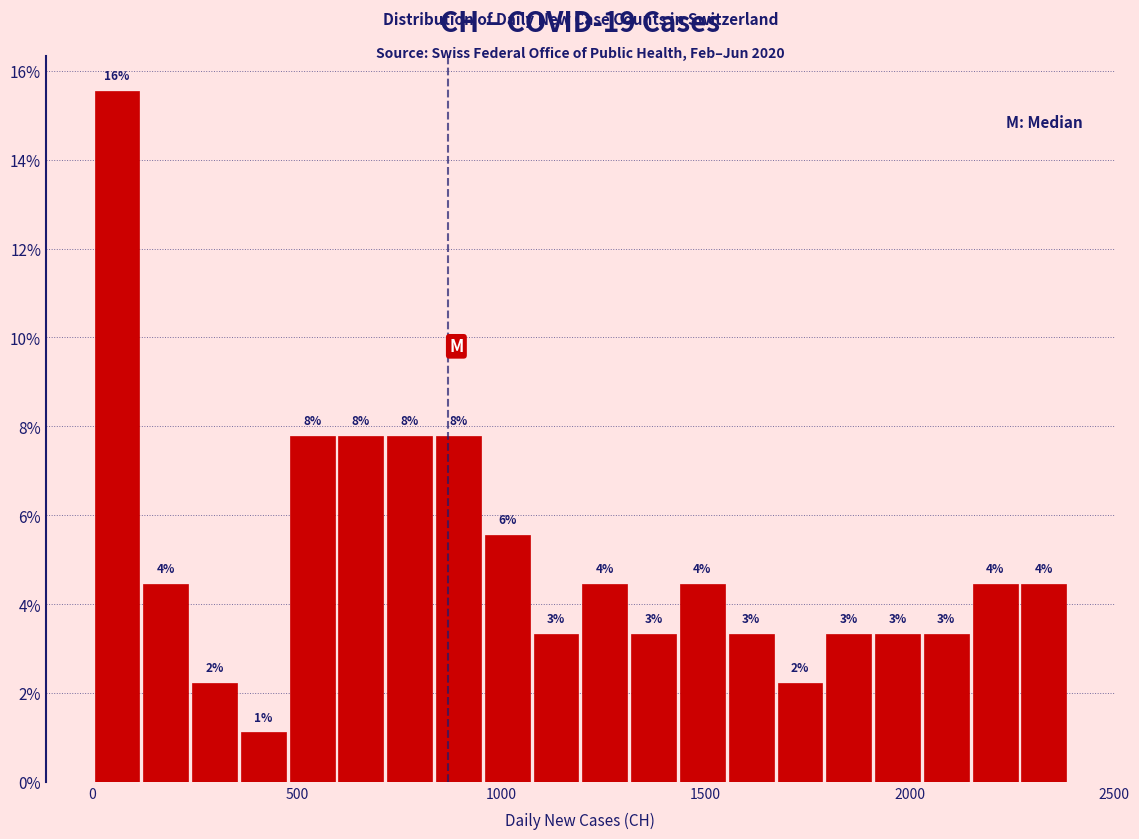

Around what value on the x-axis is the tallest bar? Give the approximate position of its centre, as read against the axis.

50